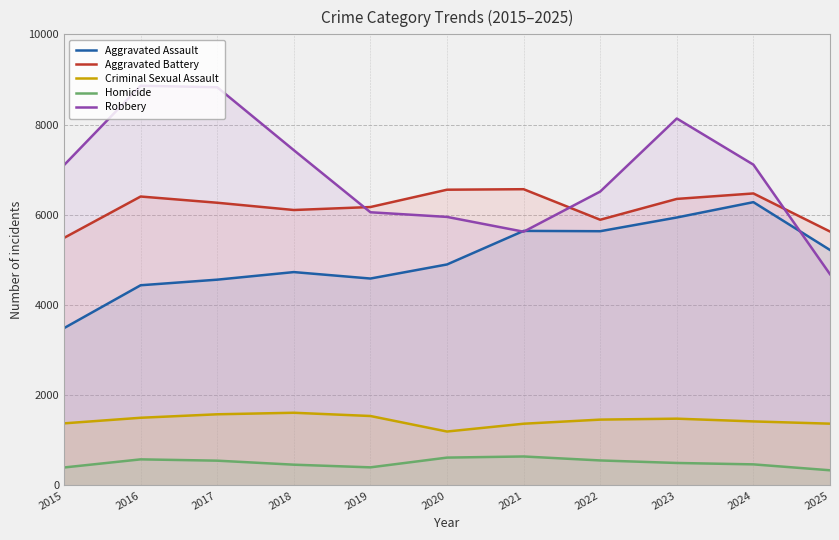

How many lines are shown in the chart?

5